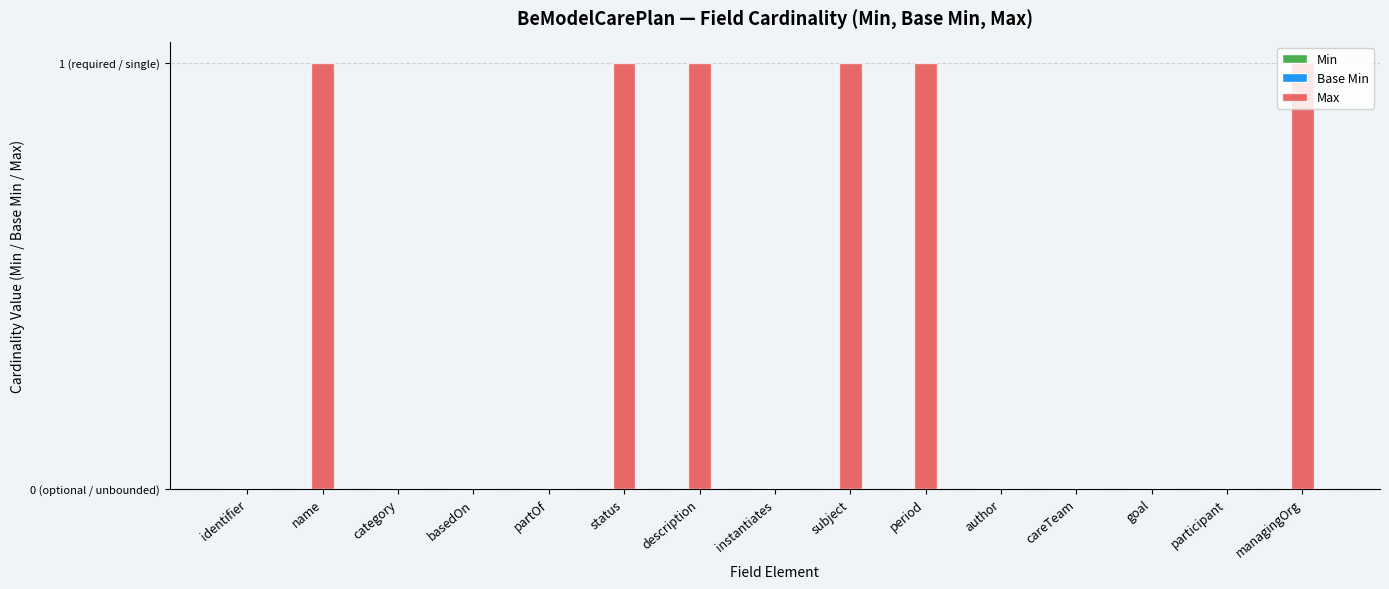

What is the label of the 2nd bar from the right?

participant